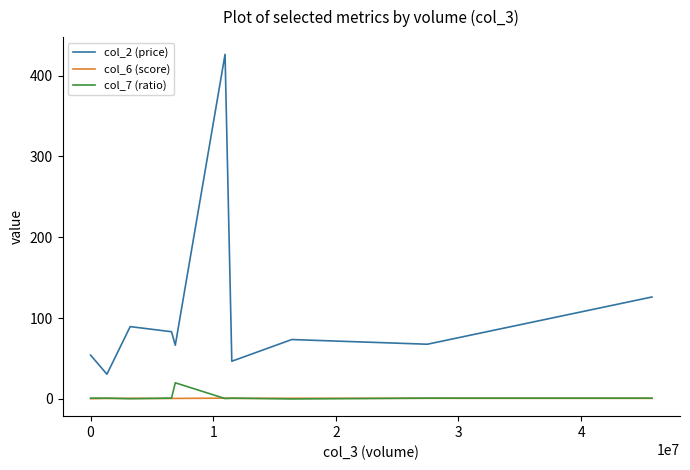

Which series has the largest range (max minus min)?

col_2 (price)